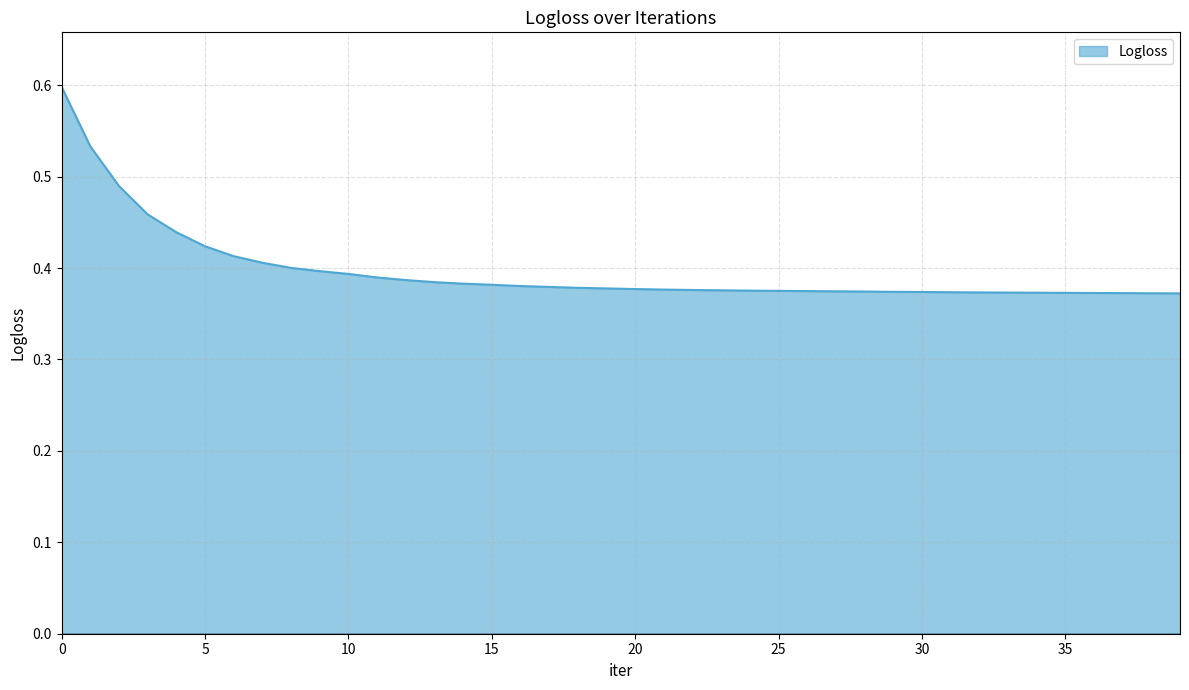

What is the sum of all values?

15.9